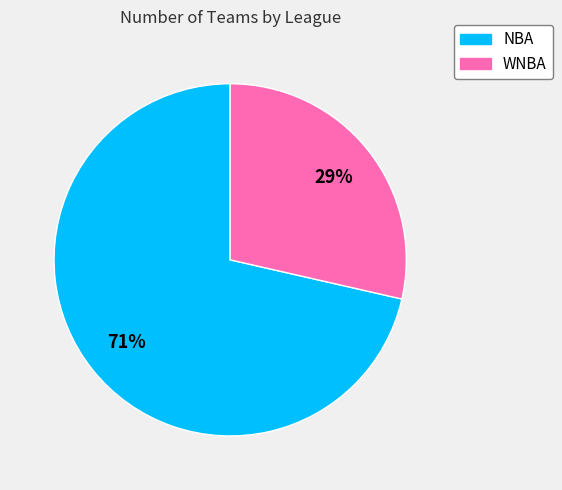

Rank the categories by value from lowest to highest.

WNBA, NBA